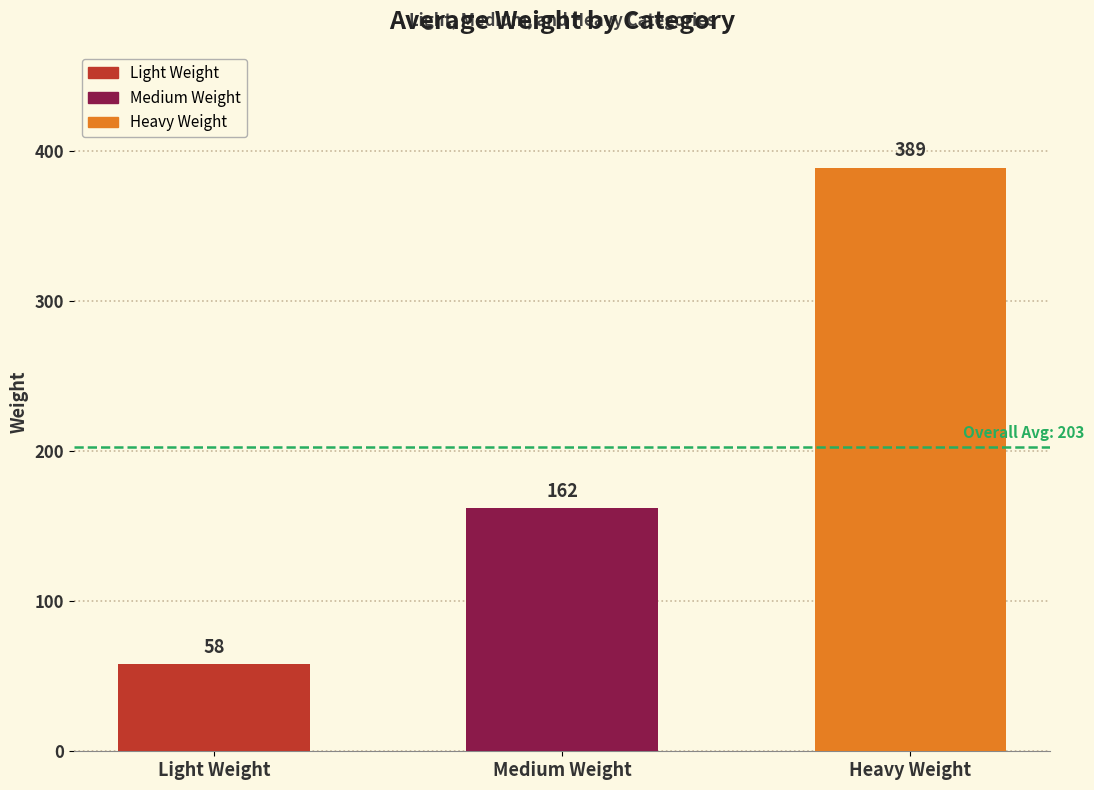

Is it true that Light Weight equals 70 at A?

False